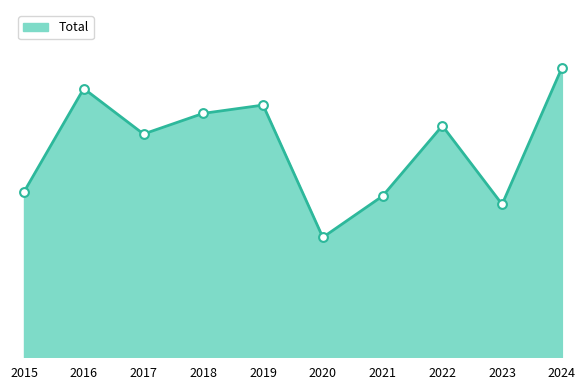

Approximately how many times larger is the value at 2018 compared to 2020?

2.0